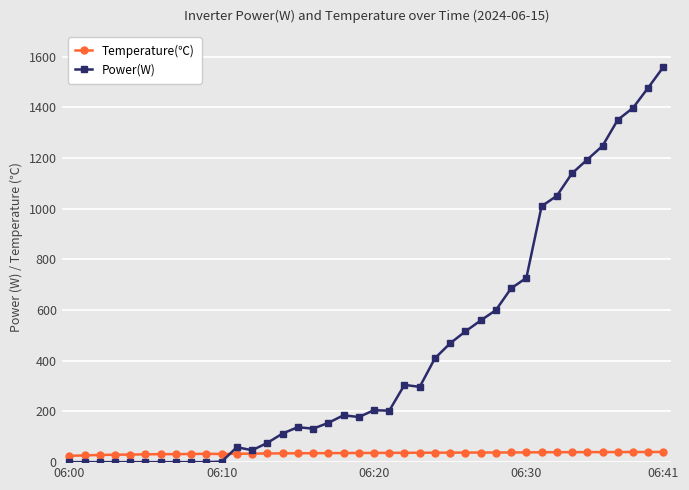

Which series has the widest spread of values?

Power(W)